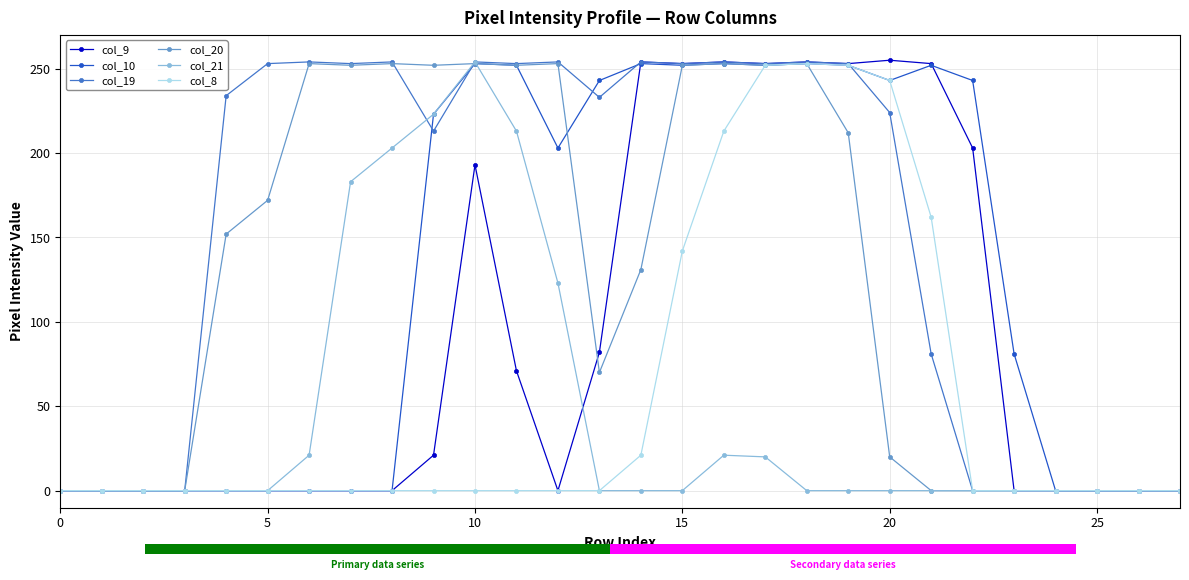

What is the total value across all series at 21?

748